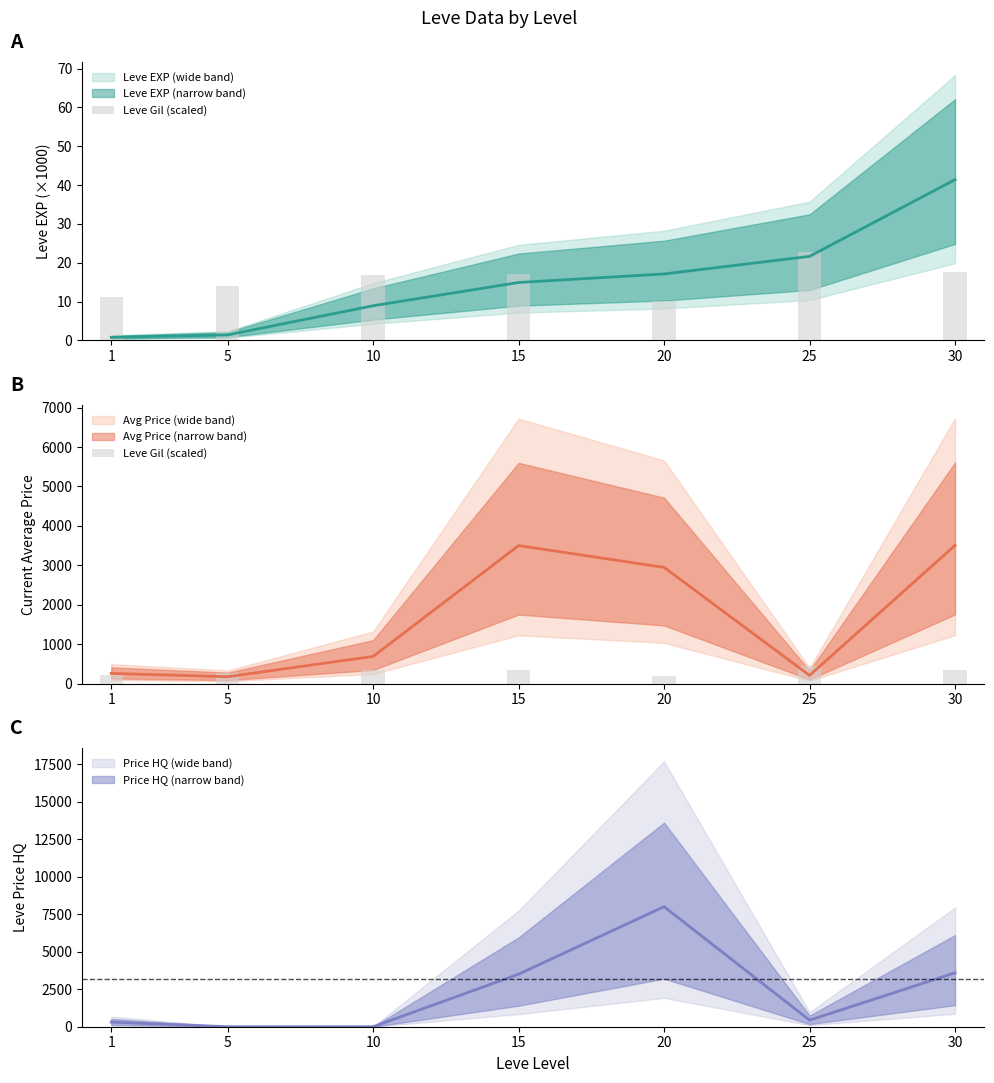

Reading right to left, transcribe all the data shown in this chart.

350	458	202	344	338	280	226